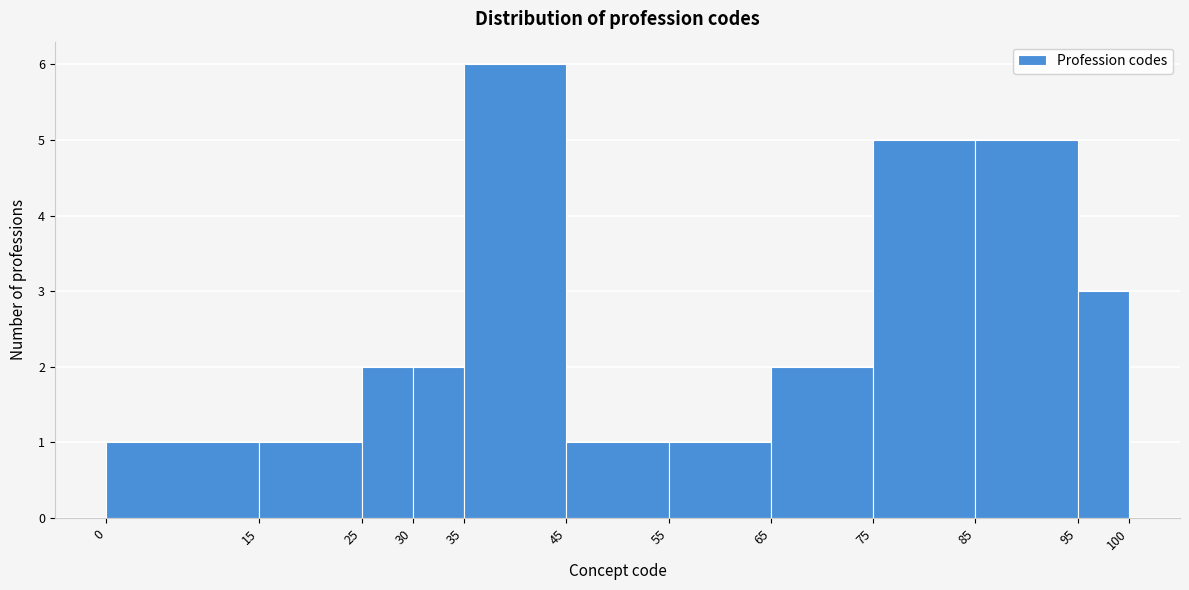

Reading left to right, transcribe this chart: for each bar, give the range it covers on the x-axis and its height. The values are not printed on the chart, so give them approximately, as read against the axis.

0 to 15: 1
15 to 25: 1
25 to 30: 2
30 to 35: 2
35 to 45: 6
45 to 55: 1
55 to 65: 1
65 to 75: 2
75 to 85: 5
85 to 95: 5
95 to 100: 3